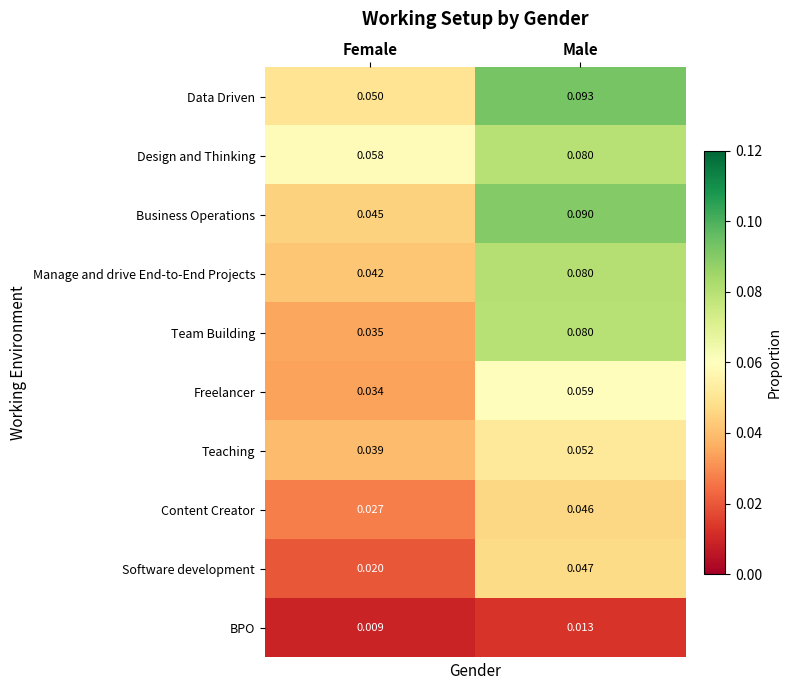

At which category is the sum across all series the highest?

Male